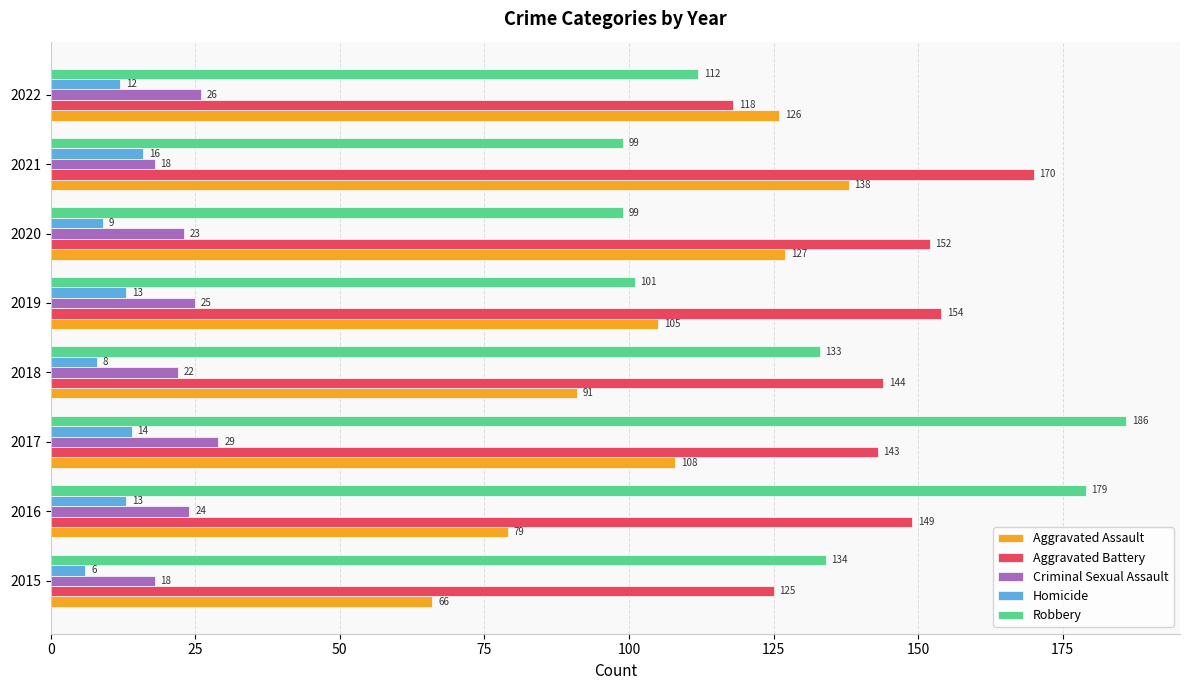

Which series has the largest total across all categories?

Aggravated Battery